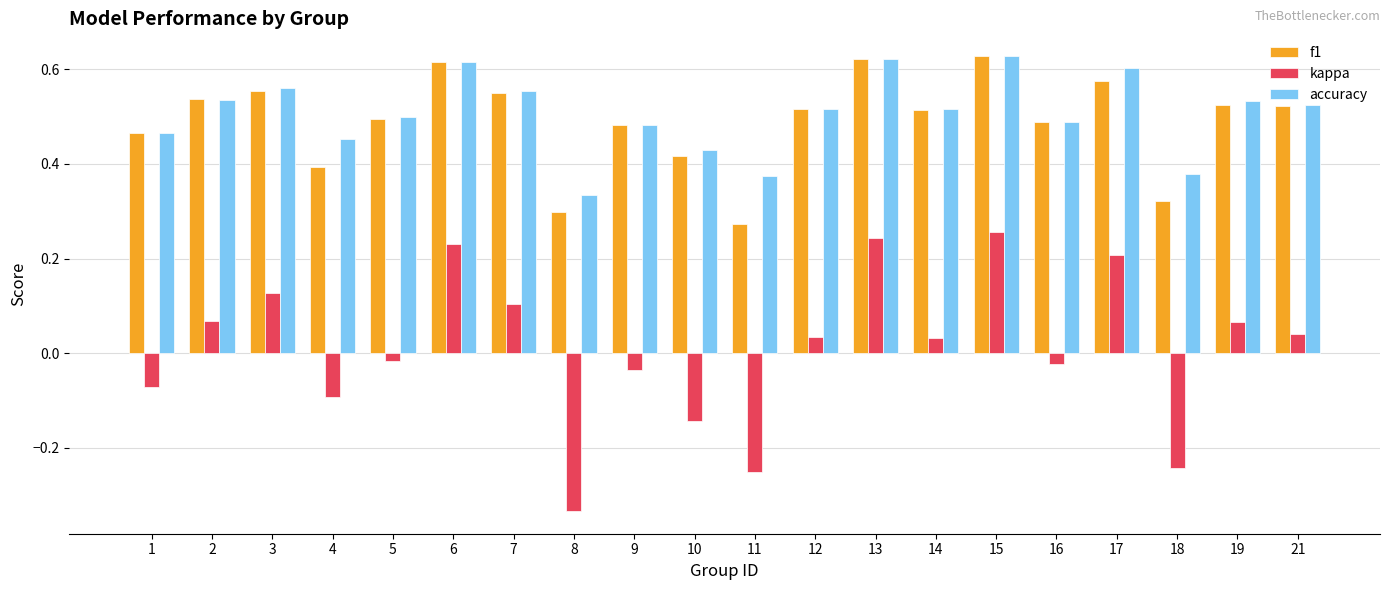

Count the accuracy values in the range 0 to 1.

20